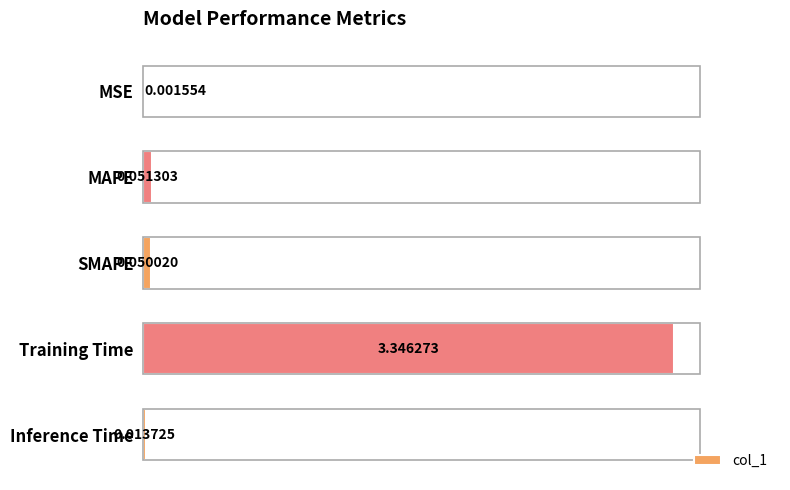

Which label corresponds to the largest value in the chart?

Training Time